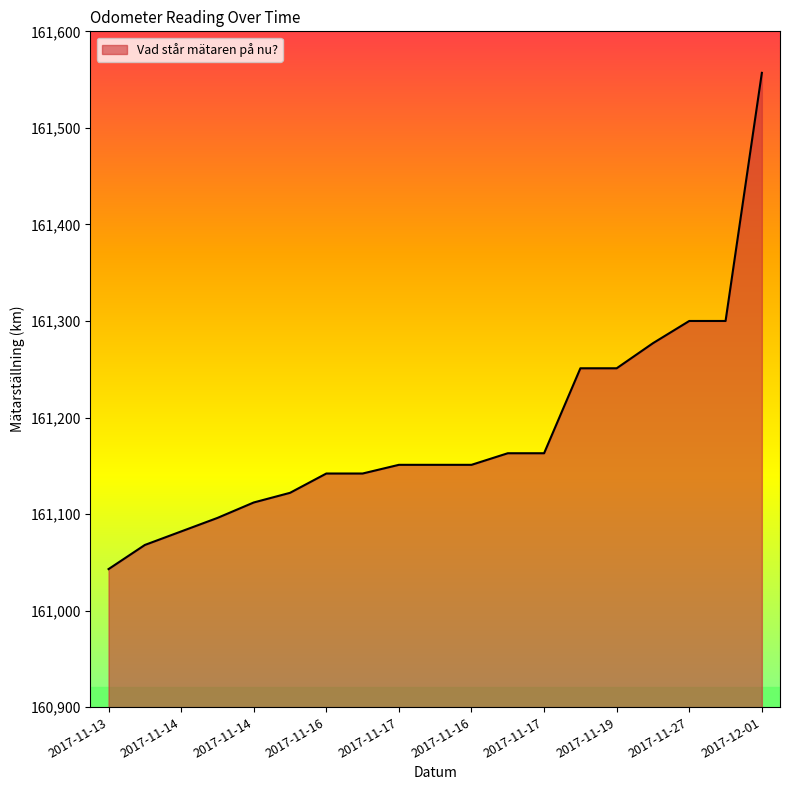

Reading left to right, extract all data points from this chart.

161043	161068	161082	161096	161112	161122	161142	161142	161151	161151	161151	161163	161163	161251	161251	161277	161300	161300	161557